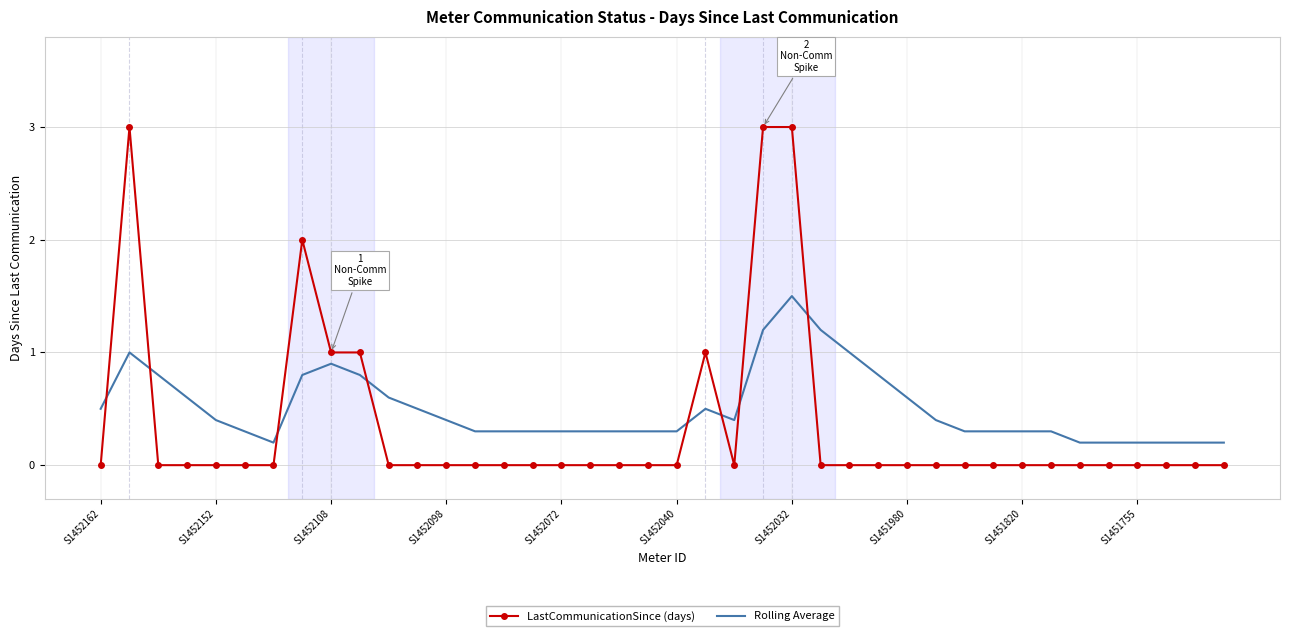

List the series in order of their peak value, highest first.

LastCommunicationSince (days), Rolling Average